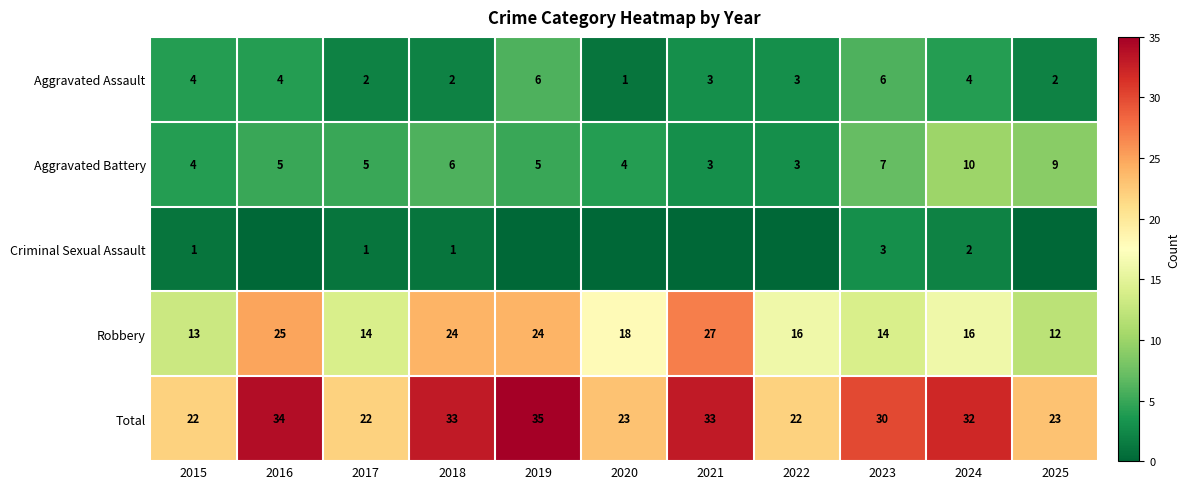

At which category is the sum across all series the highest?

2019